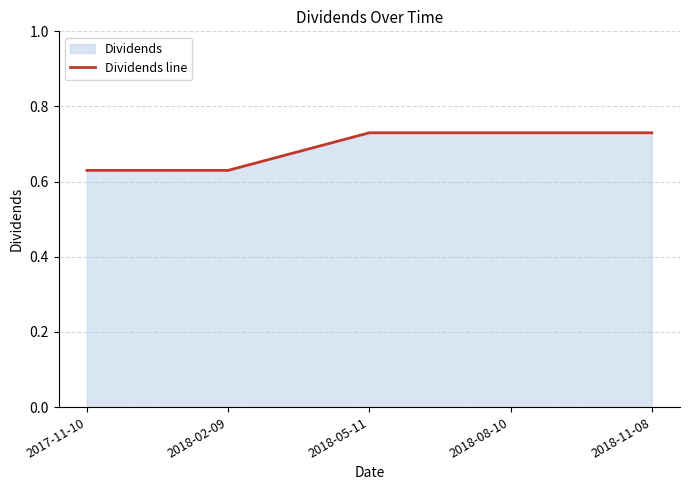

True or false: the data shows 1.0 at 2018-02-09.

False